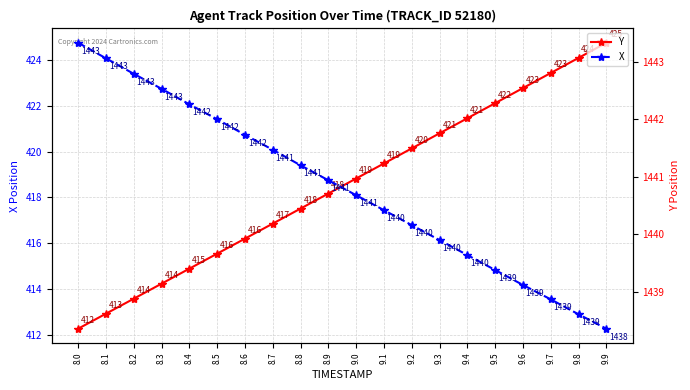

Which series has the widest spread of values?

Y